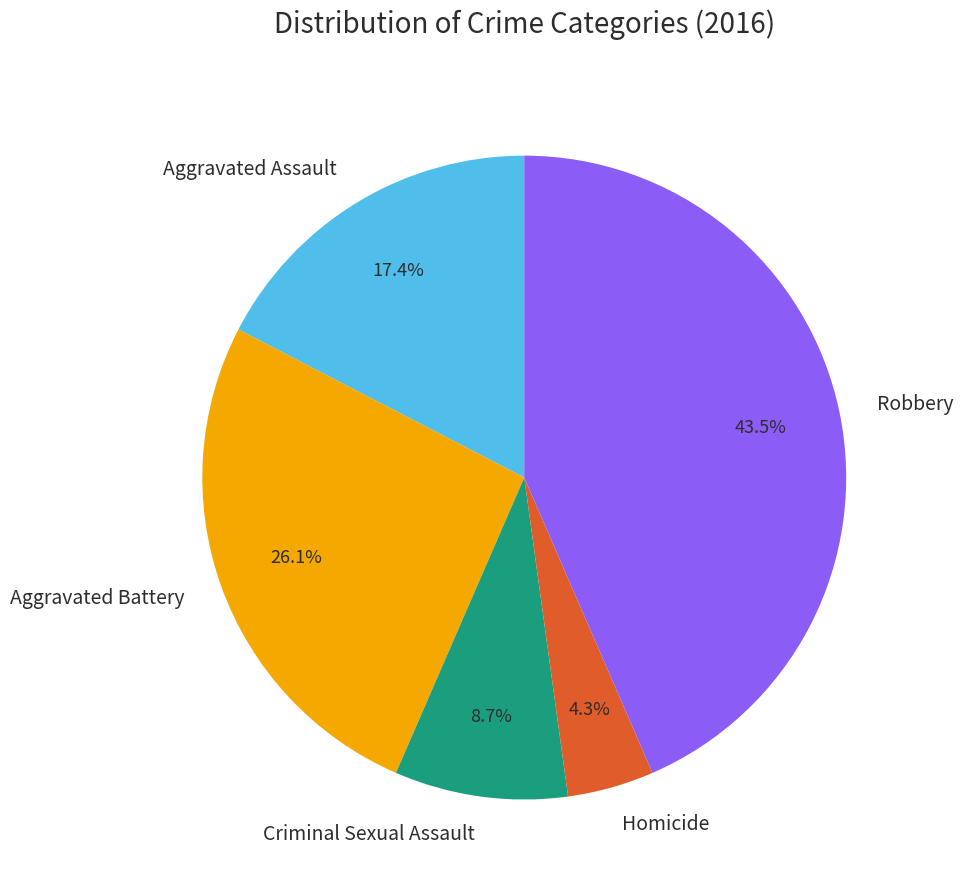

Rank the categories by value from lowest to highest.

Homicide, Criminal Sexual Assault, Aggravated Assault, Aggravated Battery, Robbery